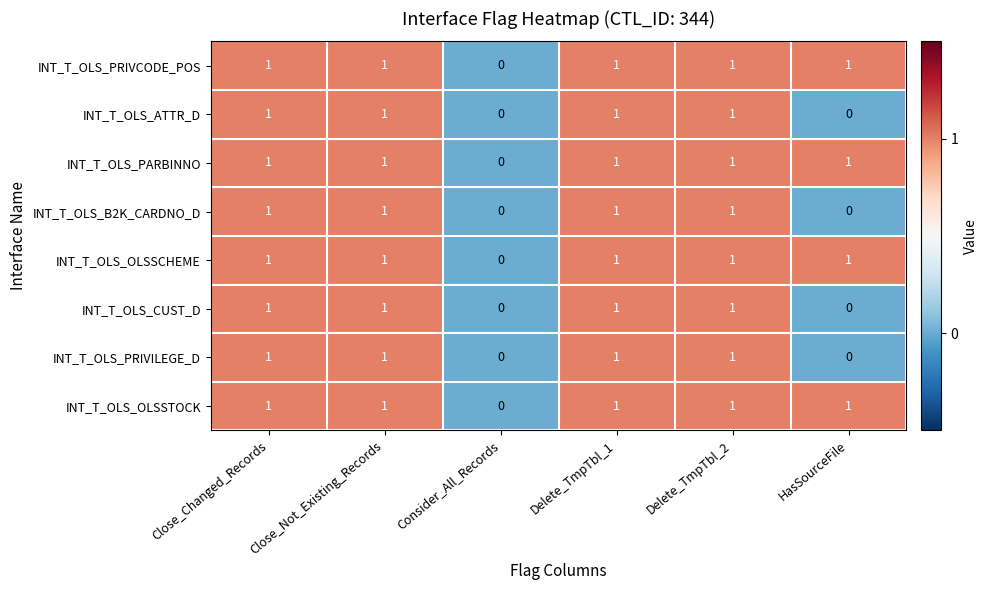

What is the sum of all INT_T_OLS_OLSSTOCK values?

5